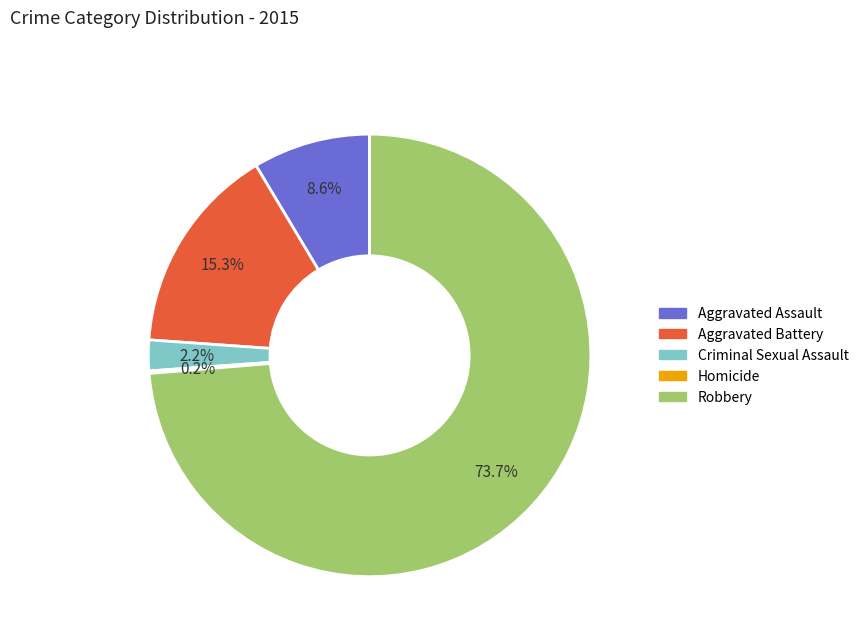

Which category accounts for the majority?

Robbery